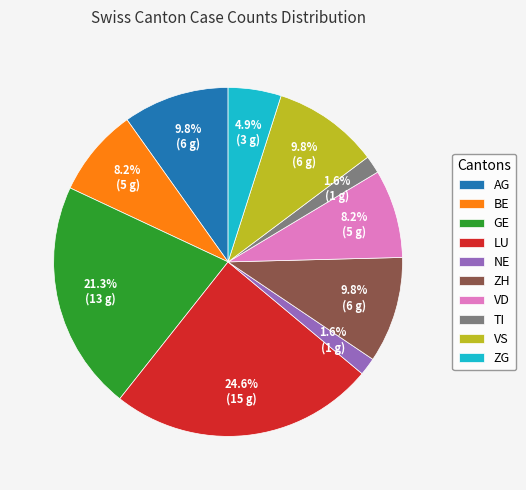

How many segments does this pie chart have?

10